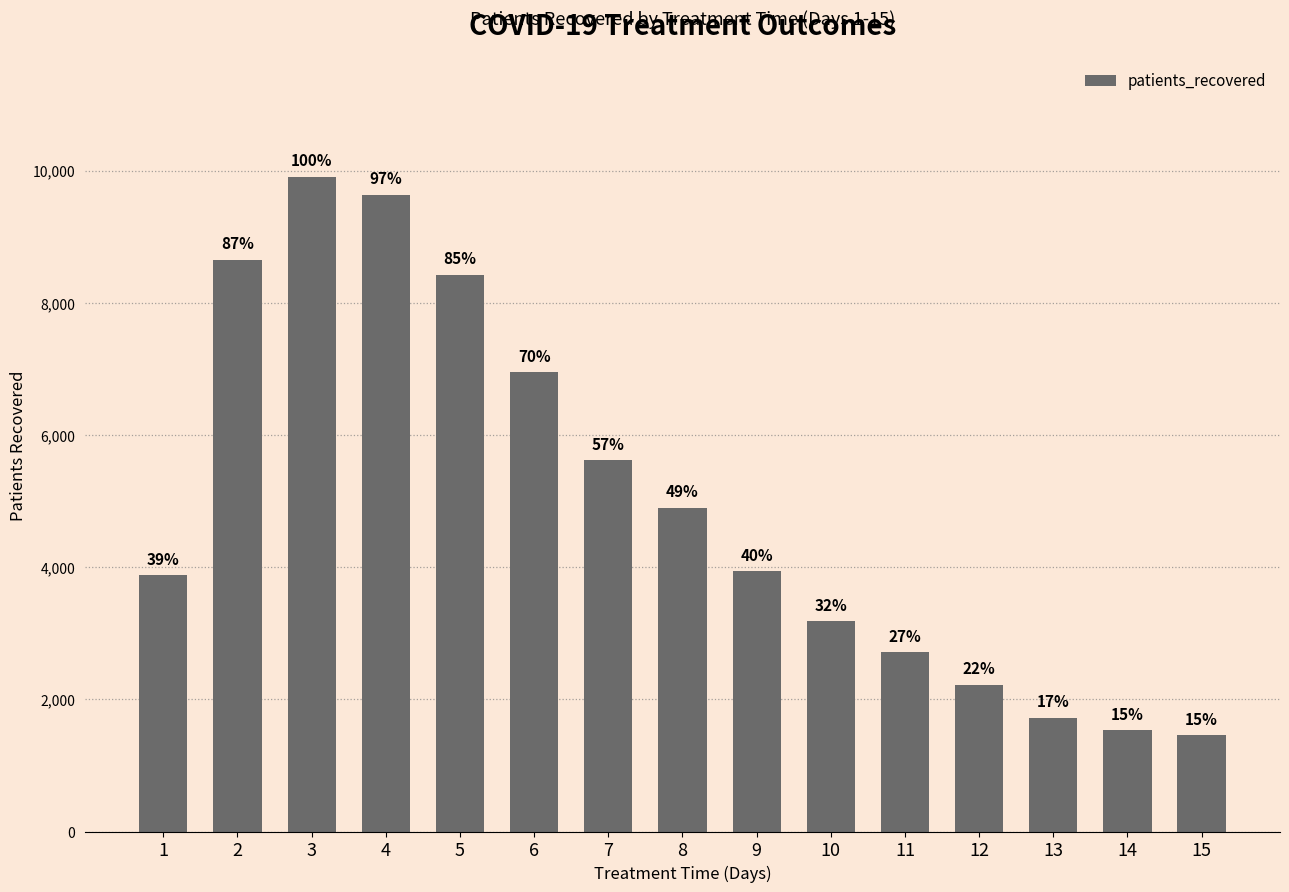

At which category does the chart reach its peak across all series?

3